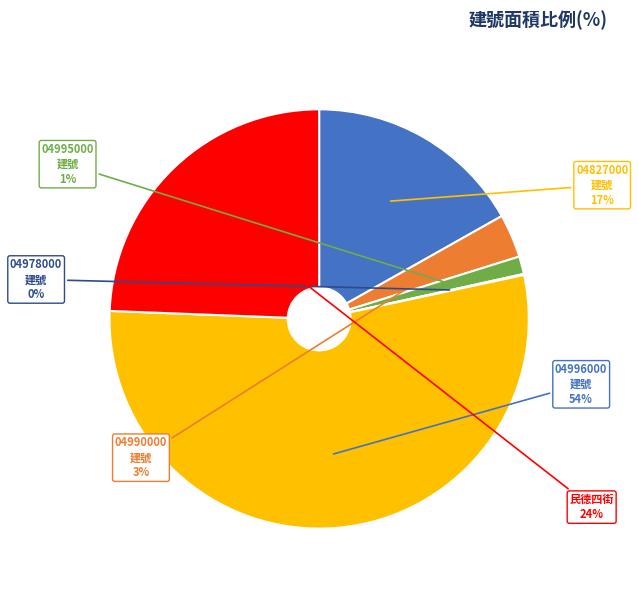

To the nearest percent, what is the average slice percentage?

17%